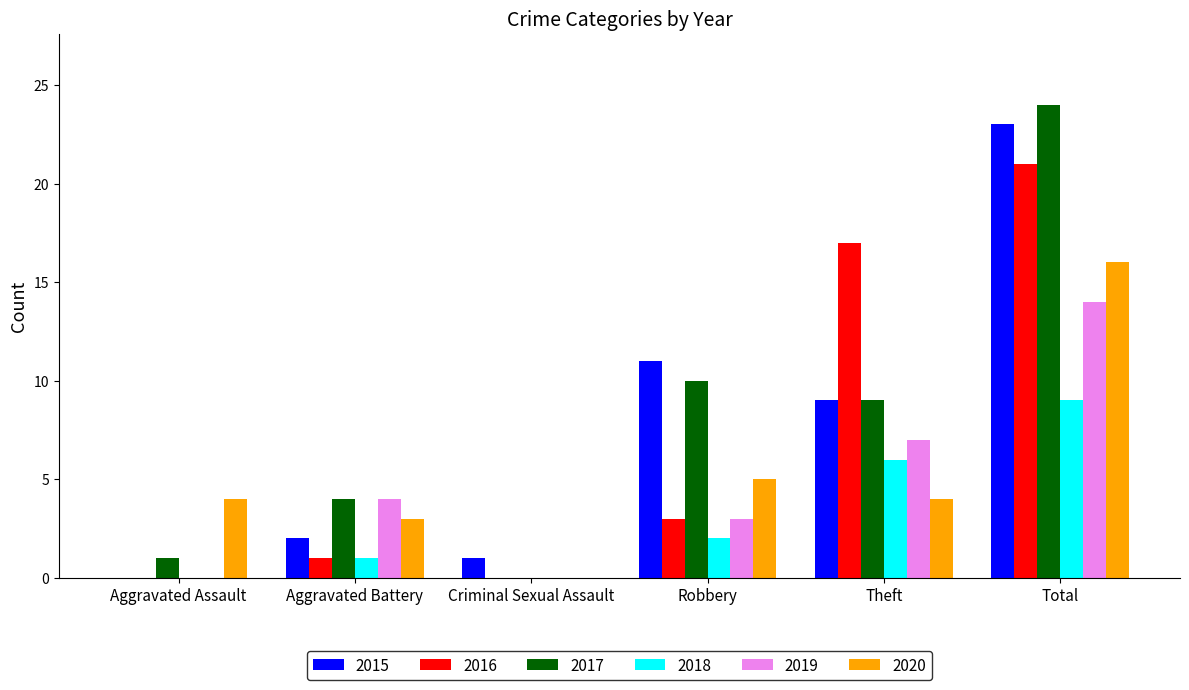

At which label does 2015 reach its peak?

Total